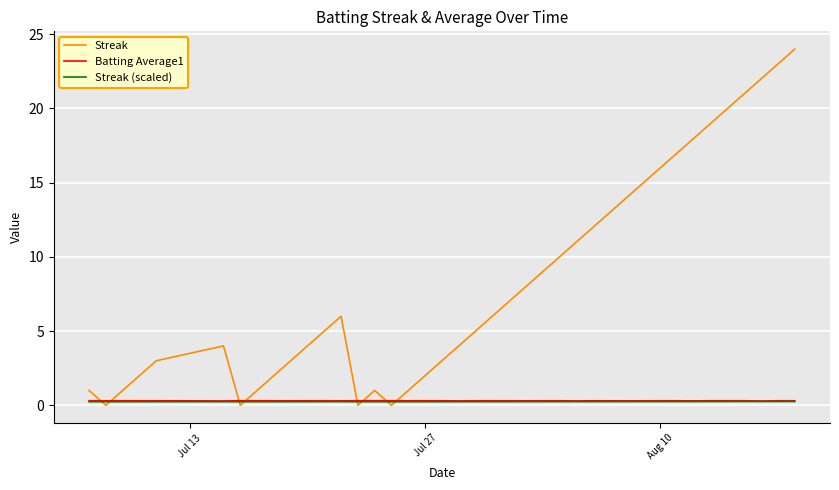

Which series has the largest range (max minus min)?

Streak